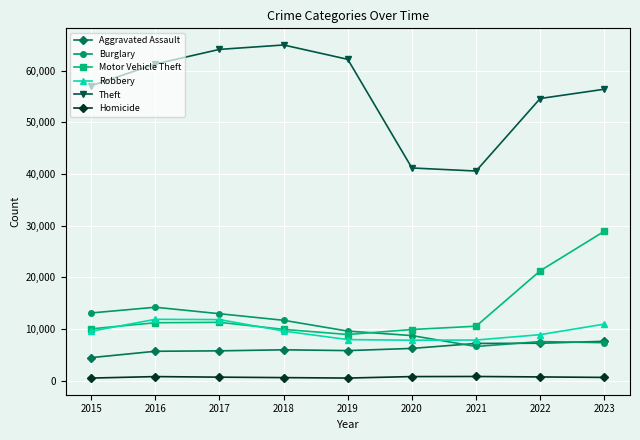

Which series has the widest spread of values?

Theft